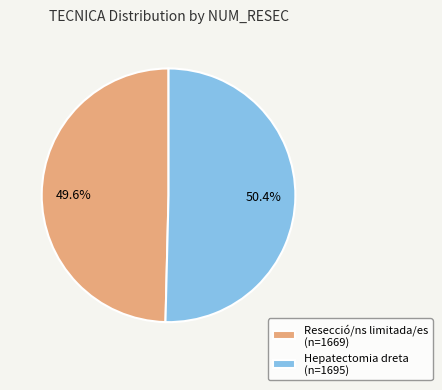

To the nearest percent, what portion does Resecció/ns limitada/es represent?

50%